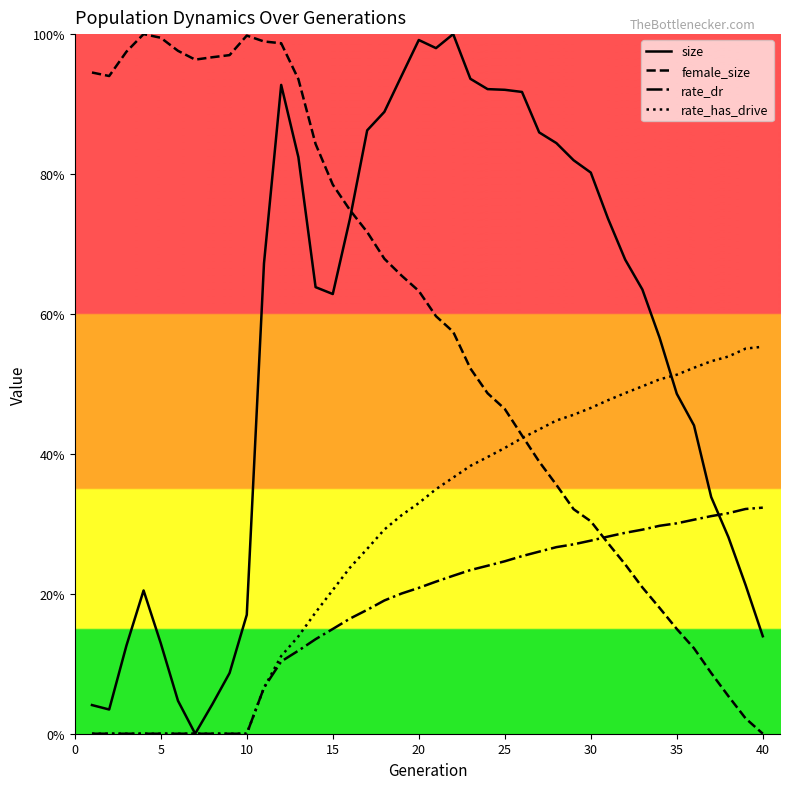

Reading left to right, extract all data points from this chart.

size: 0.0	0.0	0.1	0.2	0.1	0.0	0.0	0.0	0.1	0.2	0.7	0.9	0.8	0.6	0.6	0.7	0.9	0.9	0.9	1.0	1.0	1.0	0.9	0.9	0.9	0.9	0.9	0.8	0.8	0.8	0.7	0.7	0.6	0.6	0.5	0.4	0.3	0.3	0.2	0.1
female_size: 0.9	0.9	1.0	1.0	1.0	1.0	1.0	1.0	1.0	1.0	1.0	1.0	0.9	0.8	0.8	0.7	0.7	0.7	0.7	0.6	0.6	0.6	0.5	0.5	0.5	0.4	0.4	0.4	0.3	0.3	0.3	0.2	0.2	0.2	0.1	0.1	0.1	0.1	0.0	0.0
rate_dr: 0.0	0.0	0.0	0.0	0.0	0.0	0.0	0.0	0.0	0.0	0.1	0.1	0.1	0.1	0.1	0.2	0.2	0.2	0.2	0.2	0.2	0.2	0.2	0.2	0.2	0.3	0.3	0.3	0.3	0.3	0.3	0.3	0.3	0.3	0.3	0.3	0.3	0.3	0.3	0.3
rate_has_drive: 0.0	0.0	0.0	0.0	0.0	0.0	0.0	0.0	0.0	0.0	0.1	0.1	0.1	0.2	0.2	0.2	0.3	0.3	0.3	0.3	0.3	0.4	0.4	0.4	0.4	0.4	0.4	0.4	0.5	0.5	0.5	0.5	0.5	0.5	0.5	0.5	0.5	0.5	0.6	0.6